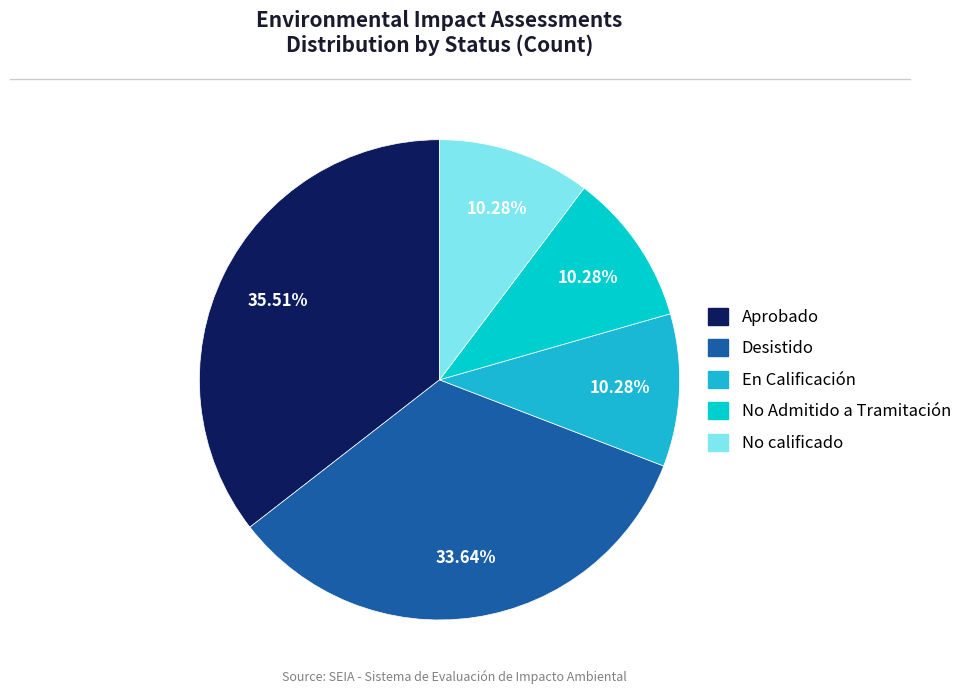

Which category has the biggest portion of the pie?

Aprobado